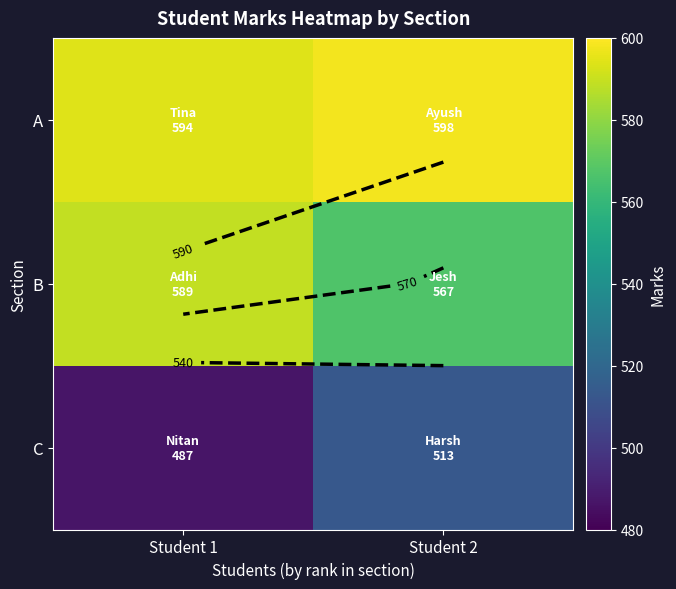

Which series has the widest spread of values?

C